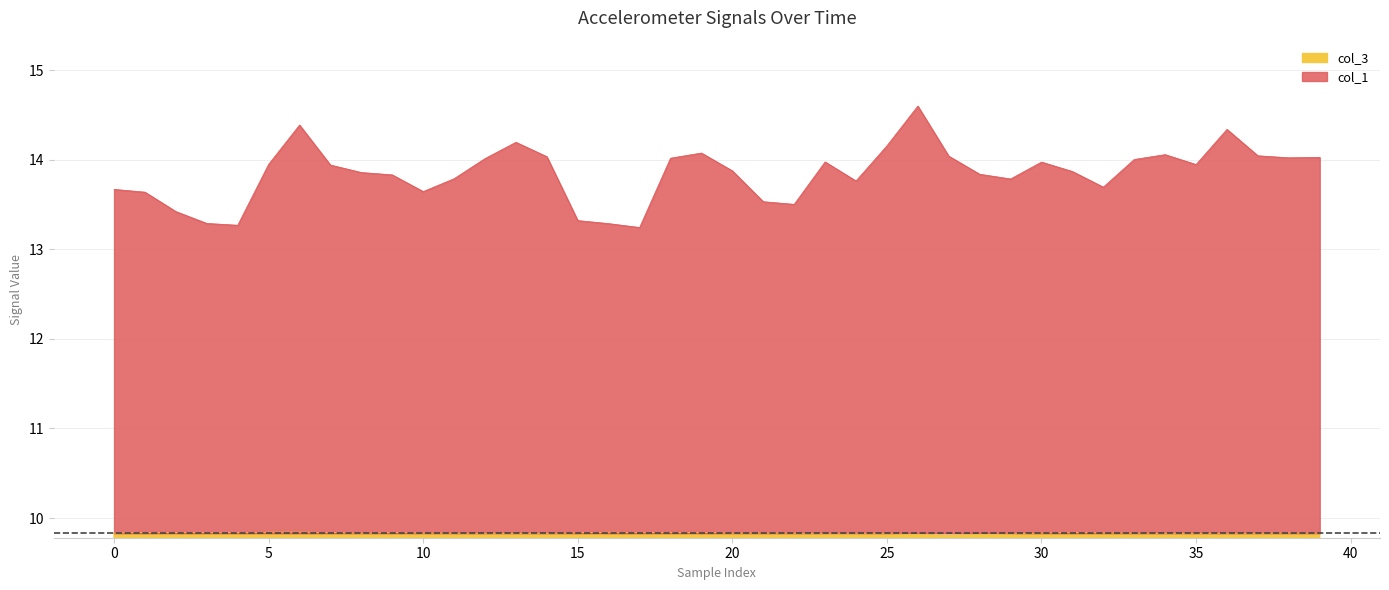

Which category has the highest value in the col_1 series?

26